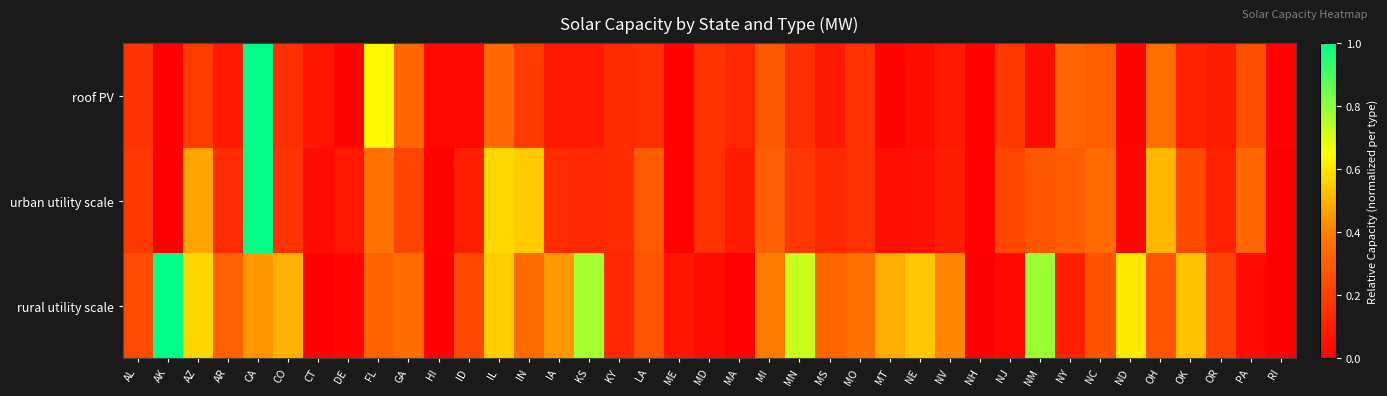

Reading right to left, list all the values displayed in this chart.

roof PV: RI=0.0	PA=0.3	OR=0.1	OK=0.1	OH=0.3	ND=0.0	NC=0.3	NY=0.3	NM=0.0	NJ=0.2	NH=0.0	NV=0.1	NE=0.0	MT=0.0	MO=0.2	MS=0.1	MN=0.1	MI=0.3	MA=0.1	MD=0.2	ME=0.0	LA=0.1	KY=0.1	KS=0.1	IA=0.1	IN=0.2	IL=0.3	ID=0.0	HI=0.0	GA=0.3	FL=0.6	DE=0.0	CT=0.1	CO=0.1	CA=1.0	AR=0.1	AZ=0.2	AK=0.0	AL=0.2
urban utility scale: RI=0.0	PA=0.3	OR=0.1	OK=0.2	OH=0.5	ND=0.0	NC=0.3	NY=0.3	NM=0.3	NJ=0.2	NH=0.0	NV=0.1	NE=0.1	MT=0.0	MO=0.2	MS=0.1	MN=0.2	MI=0.3	MA=0.1	MD=0.2	ME=0.0	LA=0.3	KY=0.1	KS=0.1	IA=0.1	IN=0.5	IL=0.6	ID=0.1	HI=0.0	GA=0.2	FL=0.4	DE=0.1	CT=0.0	CO=0.2	CA=1.0	AR=0.1	AZ=0.5	AK=0.0	AL=0.2
rural utility scale: RI=0.0	PA=0.0	OR=0.2	OK=0.5	OH=0.3	ND=0.6	NC=0.3	NY=0.1	NM=0.8	NJ=0.0	NH=0.0	NV=0.4	NE=0.5	MT=0.5	MO=0.3	MS=0.3	MN=0.7	MI=0.4	MA=0.0	MD=0.0	ME=0.1	LA=0.3	KY=0.1	KS=0.8	IA=0.4	IN=0.3	IL=0.6	ID=0.2	HI=0.0	GA=0.3	FL=0.3	DE=0.0	CT=0.0	CO=0.5	CA=0.4	AR=0.3	AZ=0.6	AK=1.0	AL=0.2